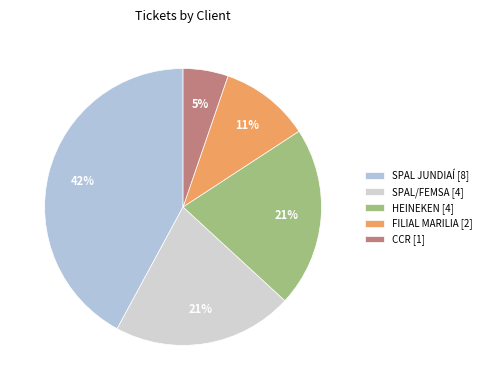

Does any single category account for the majority?

No